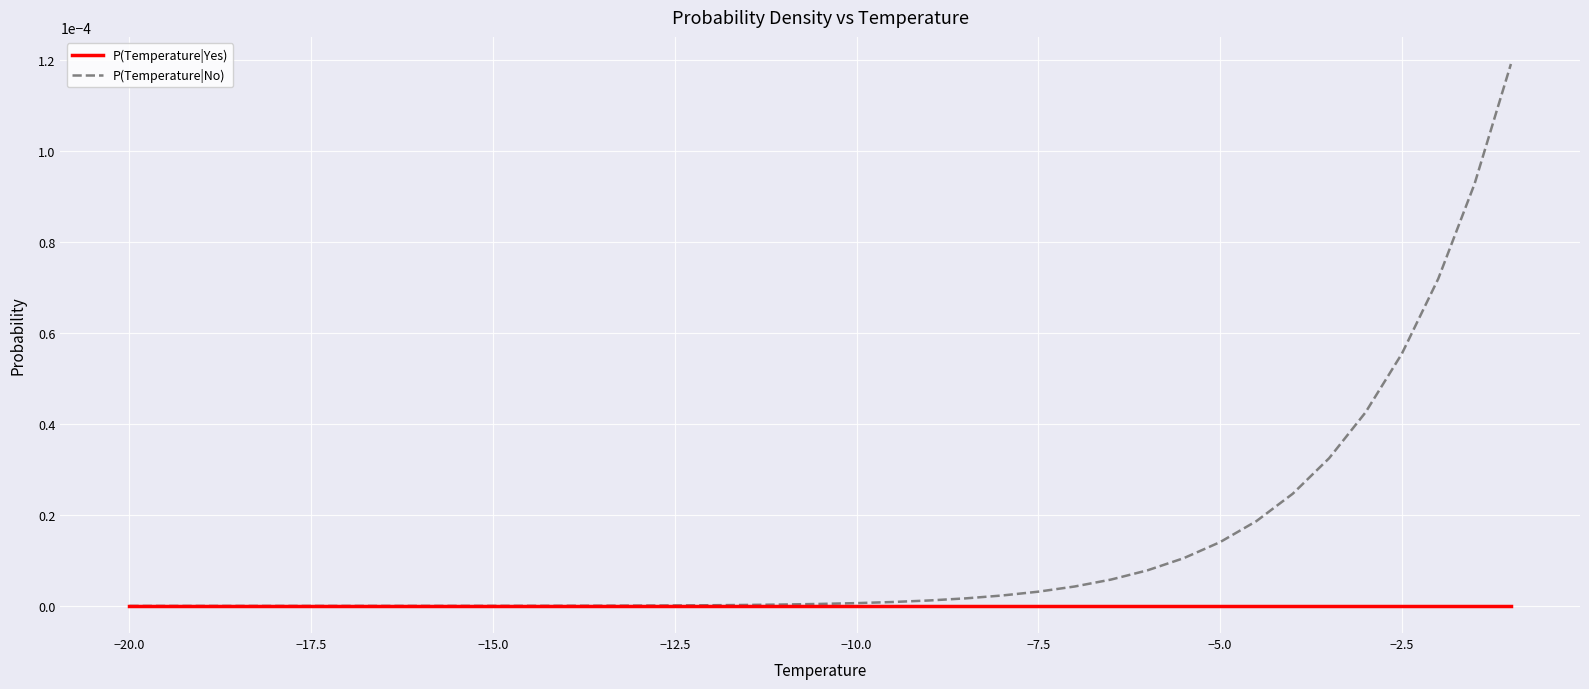

What are all the series names shown in the legend?

P(Temperature|Yes), P(Temperature|No)